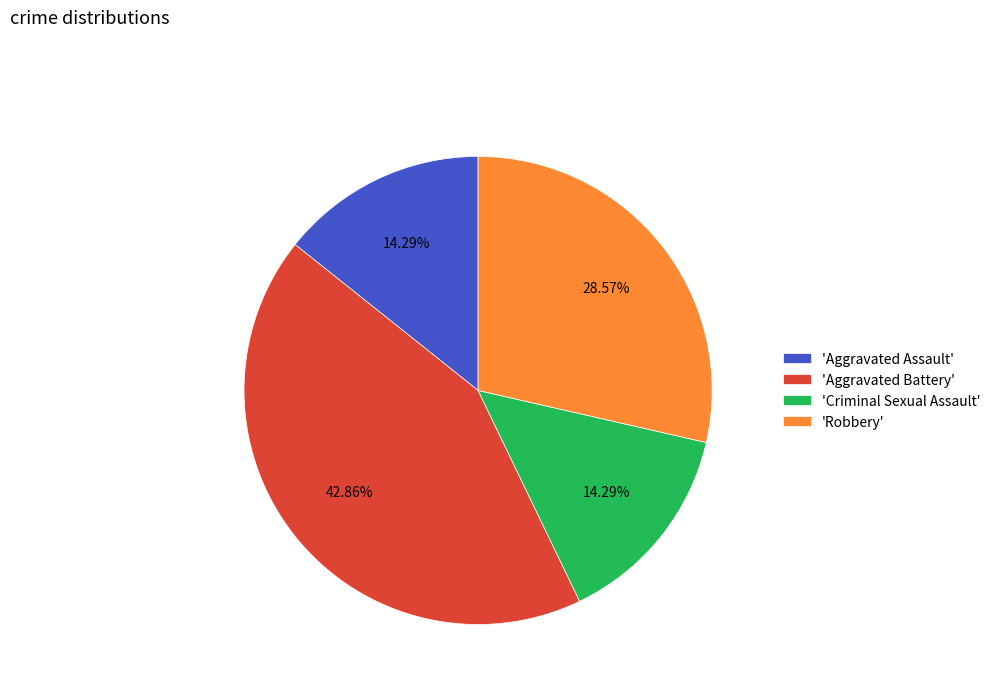

Which category has the biggest portion of the pie?

'Aggravated Battery'